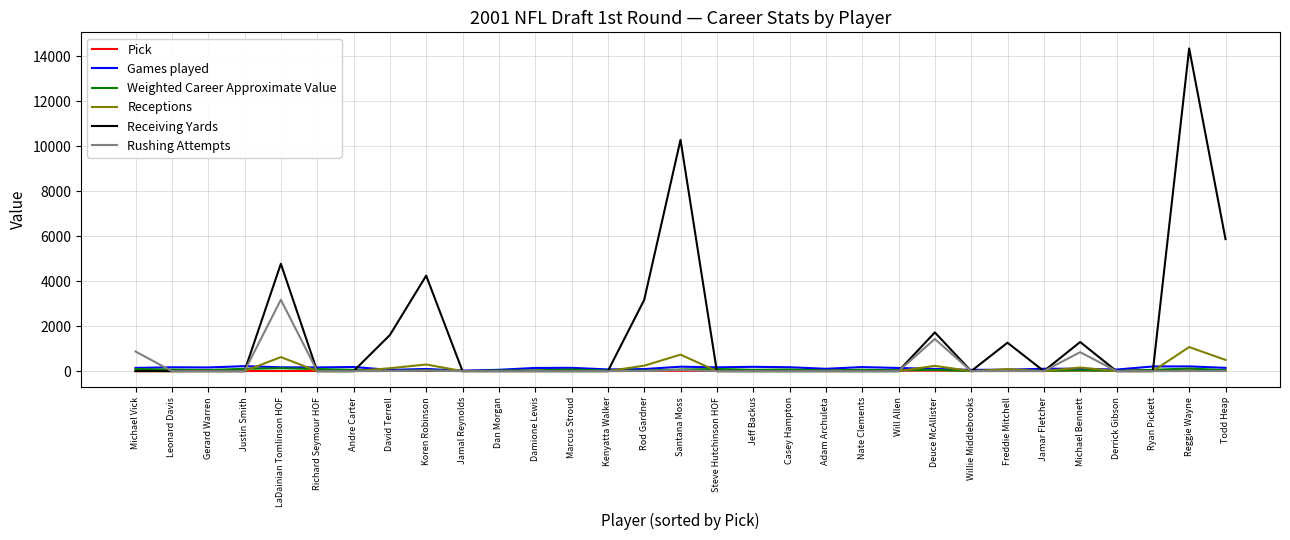

Which series has the largest range (max minus min)?

Receiving Yards